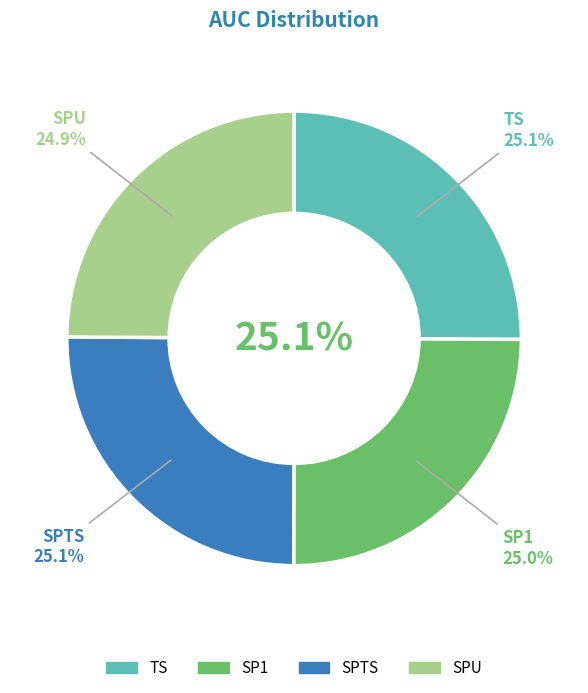

Count the number of slices in the pie.

4